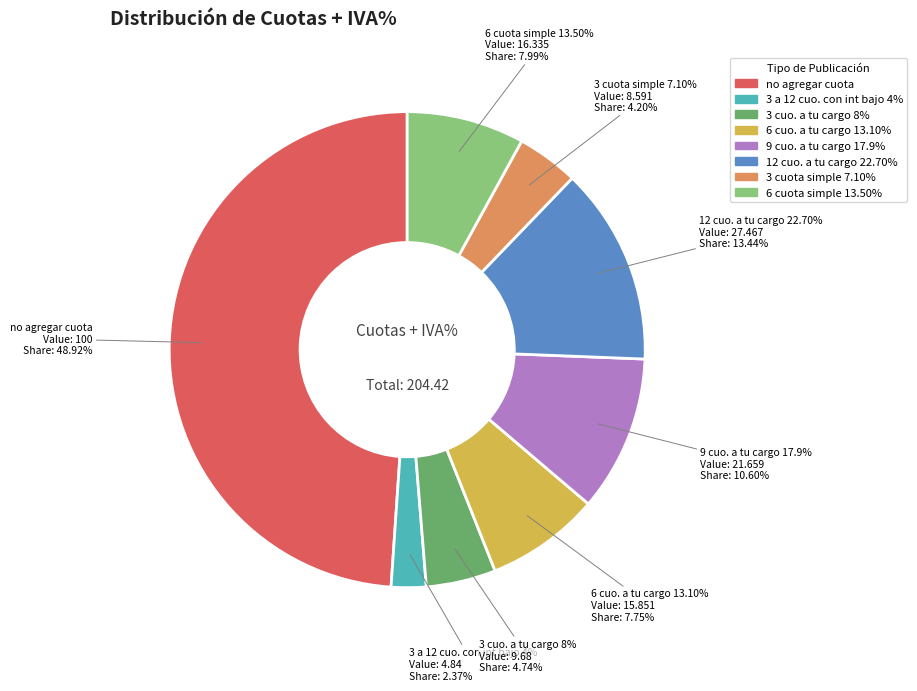

Do 6 cuota simple 13.50% and 3 a 12 cuo. con int bajo 4% together represent more than half of the pie?

No